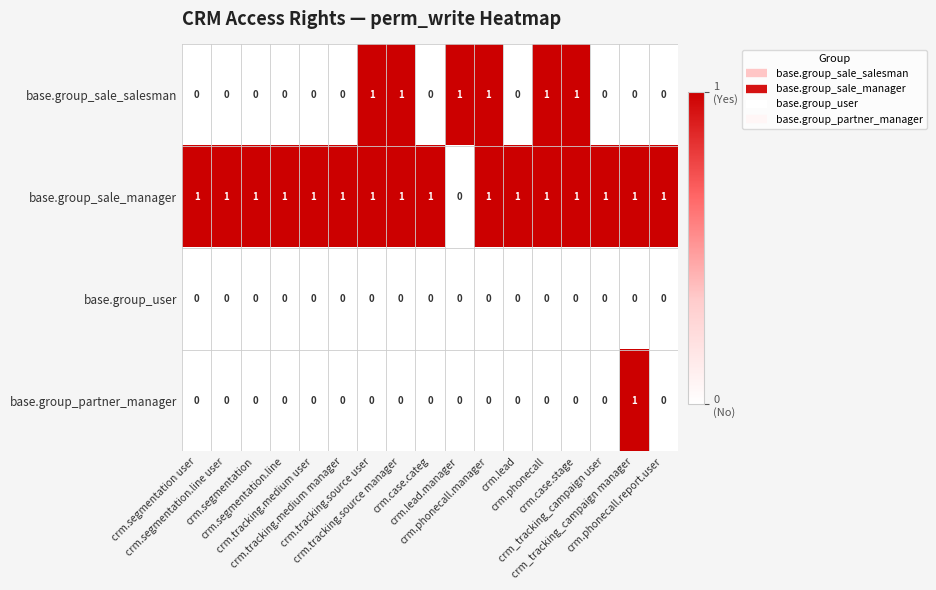

Which series has the largest total across all categories?

base.group_sale_manager